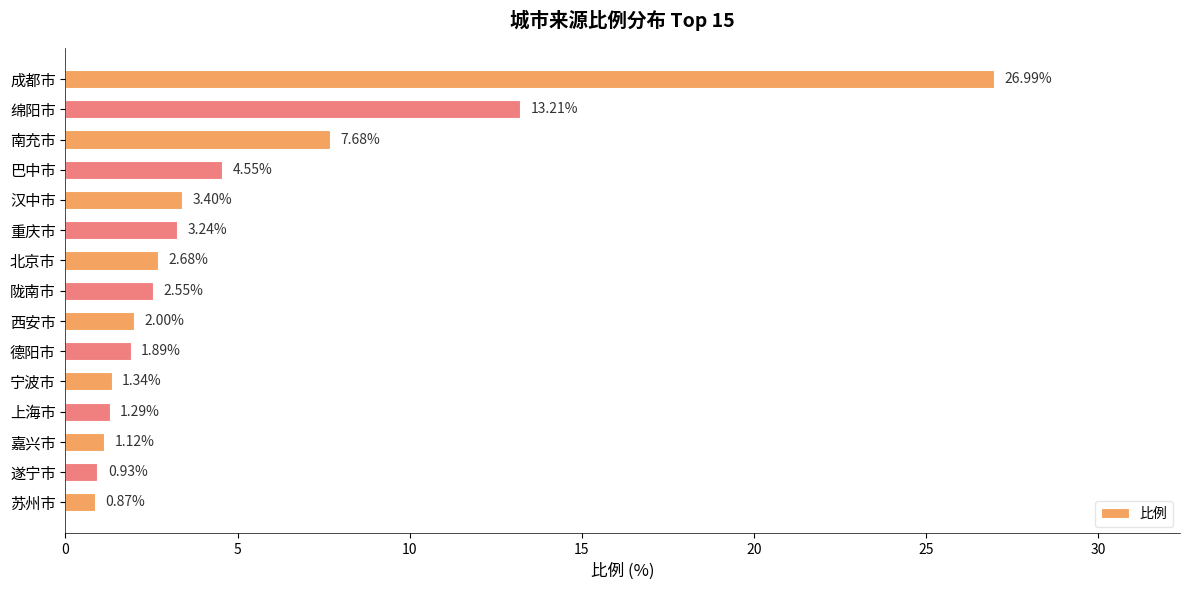

What is the average value?

4.9